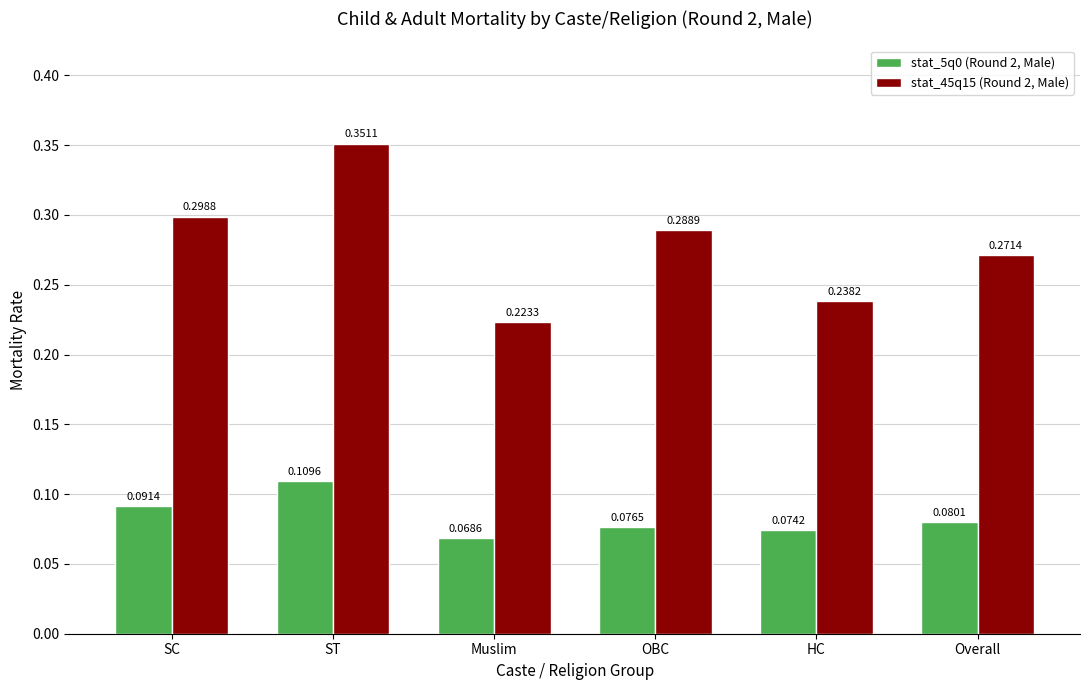

At Muslim, list the series in order from smallest to largest.

stat_5q0 (Round 2, Male), stat_45q15 (Round 2, Male)